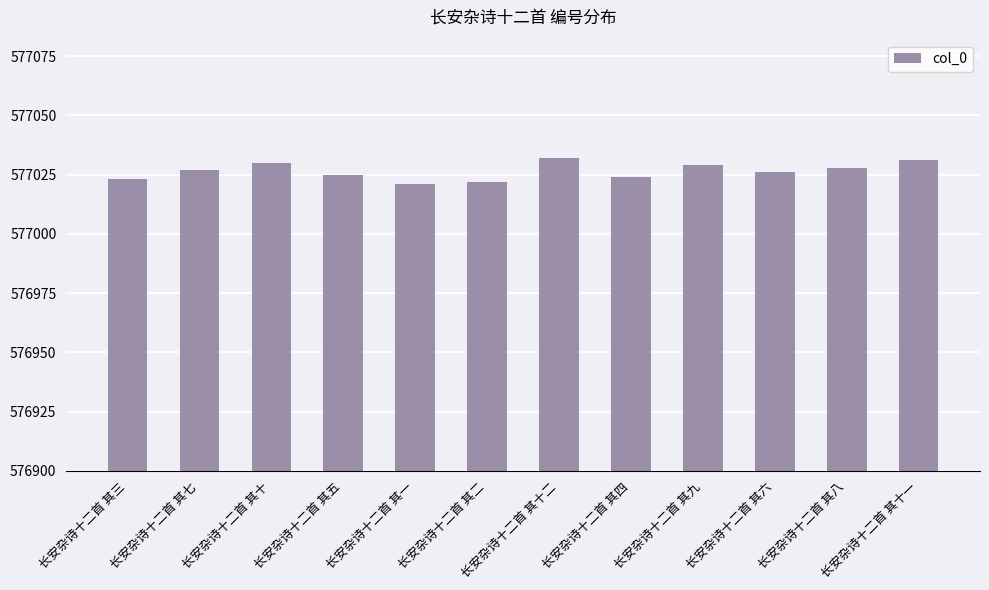

Is it true that the value at 长安杂诗十二首 其九 is 577029?

True